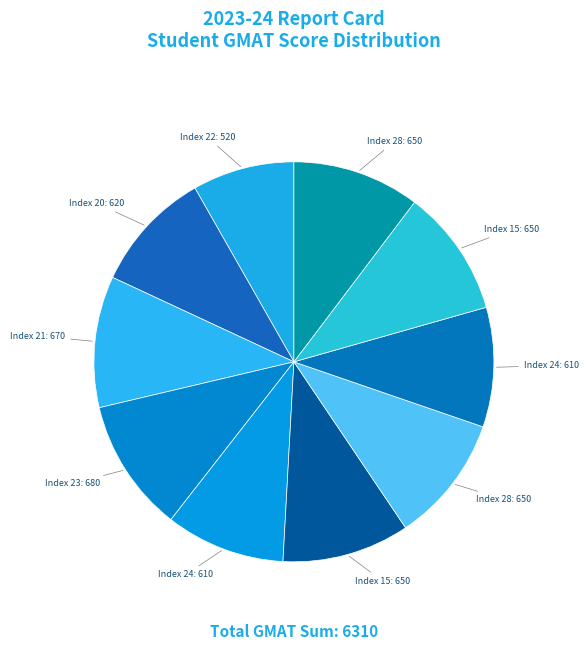

How many slices are in this pie chart?

10